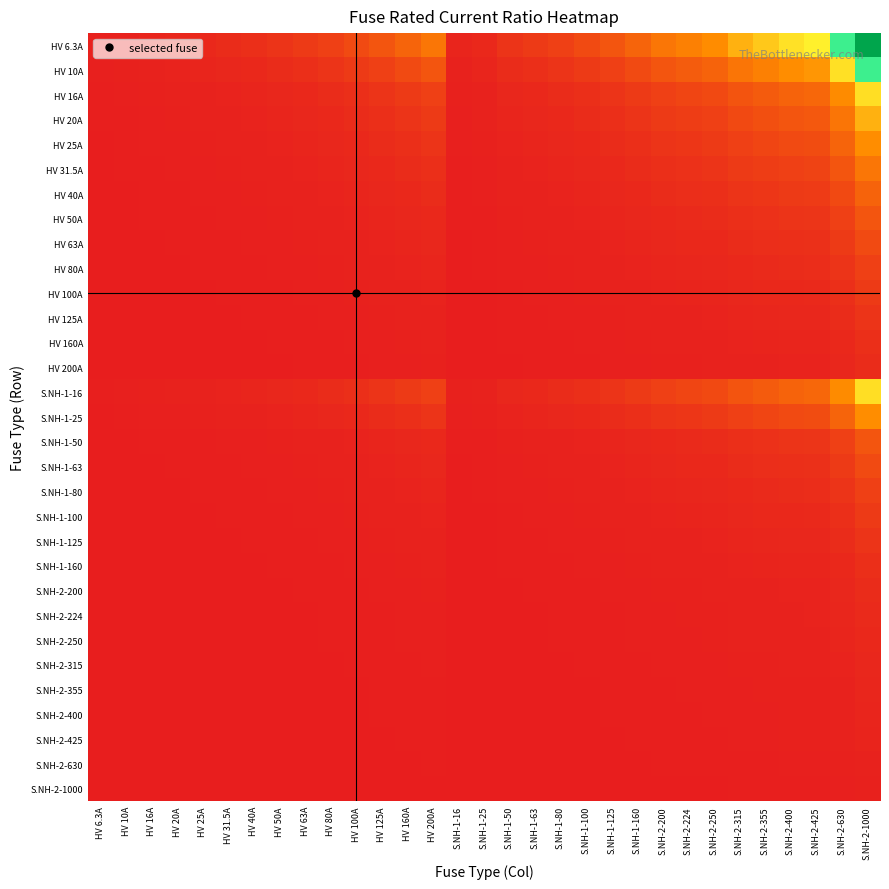

Reading left to right, transcribe all the data shown in this chart.

HV 6.3A: HV 6.3A=1.0	HV 10A=1.6	HV 16A=2.5	HV 20A=3.2	HV 25A=4.0	HV 31.5A=5.0	HV 40A=6.3	HV 50A=7.9	HV 63A=10.0	HV 80A=12.7	HV 100A=15.9	HV 125A=19.8	HV 160A=25.4	HV 200A=31.7	S.NH-1-16=2.5	S.NH-1-25=4.0	S.NH-1-50=7.9	S.NH-1-63=10.0	S.NH-1-80=12.7	S.NH-1-100=15.9	S.NH-1-125=19.8	S.NH-1-160=25.4	S.NH-2-200=31.7	S.NH-2-224=35.6	S.NH-2-250=39.7	S.NH-2-315=50.0	S.NH-2-355=56.3	S.NH-2-400=63.5	S.NH-2-425=67.5	S.NH-2-630=100.0	S.NH-2-1000=158.7
HV 10A: HV 6.3A=0.6	HV 10A=1.0	HV 16A=1.6	HV 20A=2.0	HV 25A=2.5	HV 31.5A=3.1	HV 40A=4.0	HV 50A=5.0	HV 63A=6.3	HV 80A=8.0	HV 100A=10.0	HV 125A=12.5	HV 160A=16.0	HV 200A=20.0	S.NH-1-16=1.6	S.NH-1-25=2.5	S.NH-1-50=5.0	S.NH-1-63=6.3	S.NH-1-80=8.0	S.NH-1-100=10.0	S.NH-1-125=12.5	S.NH-1-160=16.0	S.NH-2-200=20.0	S.NH-2-224=22.4	S.NH-2-250=25.0	S.NH-2-315=31.5	S.NH-2-355=35.5	S.NH-2-400=40.0	S.NH-2-425=42.5	S.NH-2-630=63.0	S.NH-2-1000=100.0
HV 16A: HV 6.3A=0.4	HV 10A=0.6	HV 16A=1.0	HV 20A=1.2	HV 25A=1.6	HV 31.5A=2.0	HV 40A=2.5	HV 50A=3.1	HV 63A=3.9	HV 80A=5.0	HV 100A=6.2	HV 125A=7.8	HV 160A=10.0	HV 200A=12.5	S.NH-1-16=1.0	S.NH-1-25=1.6	S.NH-1-50=3.1	S.NH-1-63=3.9	S.NH-1-80=5.0	S.NH-1-100=6.2	S.NH-1-125=7.8	S.NH-1-160=10.0	S.NH-2-200=12.5	S.NH-2-224=14.0	S.NH-2-250=15.6	S.NH-2-315=19.7	S.NH-2-355=22.2	S.NH-2-400=25.0	S.NH-2-425=26.6	S.NH-2-630=39.4	S.NH-2-1000=62.5
HV 20A: HV 6.3A=0.3	HV 10A=0.5	HV 16A=0.8	HV 20A=1.0	HV 25A=1.2	HV 31.5A=1.6	HV 40A=2.0	HV 50A=2.5	HV 63A=3.1	HV 80A=4.0	HV 100A=5.0	HV 125A=6.2	HV 160A=8.0	HV 200A=10.0	S.NH-1-16=0.8	S.NH-1-25=1.2	S.NH-1-50=2.5	S.NH-1-63=3.1	S.NH-1-80=4.0	S.NH-1-100=5.0	S.NH-1-125=6.2	S.NH-1-160=8.0	S.NH-2-200=10.0	S.NH-2-224=11.2	S.NH-2-250=12.5	S.NH-2-315=15.8	S.NH-2-355=17.8	S.NH-2-400=20.0	S.NH-2-425=21.2	S.NH-2-630=31.5	S.NH-2-1000=50.0
HV 25A: HV 6.3A=0.3	HV 10A=0.4	HV 16A=0.6	HV 20A=0.8	HV 25A=1.0	HV 31.5A=1.3	HV 40A=1.6	HV 50A=2.0	HV 63A=2.5	HV 80A=3.2	HV 100A=4.0	HV 125A=5.0	HV 160A=6.4	HV 200A=8.0	S.NH-1-16=0.6	S.NH-1-25=1.0	S.NH-1-50=2.0	S.NH-1-63=2.5	S.NH-1-80=3.2	S.NH-1-100=4.0	S.NH-1-125=5.0	S.NH-1-160=6.4	S.NH-2-200=8.0	S.NH-2-224=9.0	S.NH-2-250=10.0	S.NH-2-315=12.6	S.NH-2-355=14.2	S.NH-2-400=16.0	S.NH-2-425=17.0	S.NH-2-630=25.2	S.NH-2-1000=40.0
HV 31.5A: HV 6.3A=0.2	HV 10A=0.3	HV 16A=0.5	HV 20A=0.6	HV 25A=0.8	HV 31.5A=1.0	HV 40A=1.3	HV 50A=1.6	HV 63A=2.0	HV 80A=2.5	HV 100A=3.2	HV 125A=4.0	HV 160A=5.1	HV 200A=6.3	S.NH-1-16=0.5	S.NH-1-25=0.8	S.NH-1-50=1.6	S.NH-1-63=2.0	S.NH-1-80=2.5	S.NH-1-100=3.2	S.NH-1-125=4.0	S.NH-1-160=5.1	S.NH-2-200=6.3	S.NH-2-224=7.1	S.NH-2-250=7.9	S.NH-2-315=10.0	S.NH-2-355=11.3	S.NH-2-400=12.7	S.NH-2-425=13.5	S.NH-2-630=20.0	S.NH-2-1000=31.7
HV 40A: HV 6.3A=0.2	HV 10A=0.2	HV 16A=0.4	HV 20A=0.5	HV 25A=0.6	HV 31.5A=0.8	HV 40A=1.0	HV 50A=1.2	HV 63A=1.6	HV 80A=2.0	HV 100A=2.5	HV 125A=3.1	HV 160A=4.0	HV 200A=5.0	S.NH-1-16=0.4	S.NH-1-25=0.6	S.NH-1-50=1.2	S.NH-1-63=1.6	S.NH-1-80=2.0	S.NH-1-100=2.5	S.NH-1-125=3.1	S.NH-1-160=4.0	S.NH-2-200=5.0	S.NH-2-224=5.6	S.NH-2-250=6.2	S.NH-2-315=7.9	S.NH-2-355=8.9	S.NH-2-400=10.0	S.NH-2-425=10.6	S.NH-2-630=15.8	S.NH-2-1000=25.0
HV 50A: HV 6.3A=0.1	HV 10A=0.2	HV 16A=0.3	HV 20A=0.4	HV 25A=0.5	HV 31.5A=0.6	HV 40A=0.8	HV 50A=1.0	HV 63A=1.3	HV 80A=1.6	HV 100A=2.0	HV 125A=2.5	HV 160A=3.2	HV 200A=4.0	S.NH-1-16=0.3	S.NH-1-25=0.5	S.NH-1-50=1.0	S.NH-1-63=1.3	S.NH-1-80=1.6	S.NH-1-100=2.0	S.NH-1-125=2.5	S.NH-1-160=3.2	S.NH-2-200=4.0	S.NH-2-224=4.5	S.NH-2-250=5.0	S.NH-2-315=6.3	S.NH-2-355=7.1	S.NH-2-400=8.0	S.NH-2-425=8.5	S.NH-2-630=12.6	S.NH-2-1000=20.0
HV 63A: HV 6.3A=0.1	HV 10A=0.2	HV 16A=0.3	HV 20A=0.3	HV 25A=0.4	HV 31.5A=0.5	HV 40A=0.6	HV 50A=0.8	HV 63A=1.0	HV 80A=1.3	HV 100A=1.6	HV 125A=2.0	HV 160A=2.5	HV 200A=3.2	S.NH-1-16=0.3	S.NH-1-25=0.4	S.NH-1-50=0.8	S.NH-1-63=1.0	S.NH-1-80=1.3	S.NH-1-100=1.6	S.NH-1-125=2.0	S.NH-1-160=2.5	S.NH-2-200=3.2	S.NH-2-224=3.6	S.NH-2-250=4.0	S.NH-2-315=5.0	S.NH-2-355=5.6	S.NH-2-400=6.3	S.NH-2-425=6.7	S.NH-2-630=10.0	S.NH-2-1000=15.9
HV 80A: HV 6.3A=0.1	HV 10A=0.1	HV 16A=0.2	HV 20A=0.2	HV 25A=0.3	HV 31.5A=0.4	HV 40A=0.5	HV 50A=0.6	HV 63A=0.8	HV 80A=1.0	HV 100A=1.2	HV 125A=1.6	HV 160A=2.0	HV 200A=2.5	S.NH-1-16=0.2	S.NH-1-25=0.3	S.NH-1-50=0.6	S.NH-1-63=0.8	S.NH-1-80=1.0	S.NH-1-100=1.2	S.NH-1-125=1.6	S.NH-1-160=2.0	S.NH-2-200=2.5	S.NH-2-224=2.8	S.NH-2-250=3.1	S.NH-2-315=3.9	S.NH-2-355=4.4	S.NH-2-400=5.0	S.NH-2-425=5.3	S.NH-2-630=7.9	S.NH-2-1000=12.5
HV 100A: HV 6.3A=0.1	HV 10A=0.1	HV 16A=0.2	HV 20A=0.2	HV 25A=0.2	HV 31.5A=0.3	HV 40A=0.4	HV 50A=0.5	HV 63A=0.6	HV 80A=0.8	HV 100A=1.0	HV 125A=1.2	HV 160A=1.6	HV 200A=2.0	S.NH-1-16=0.2	S.NH-1-25=0.2	S.NH-1-50=0.5	S.NH-1-63=0.6	S.NH-1-80=0.8	S.NH-1-100=1.0	S.NH-1-125=1.2	S.NH-1-160=1.6	S.NH-2-200=2.0	S.NH-2-224=2.2	S.NH-2-250=2.5	S.NH-2-315=3.1	S.NH-2-355=3.5	S.NH-2-400=4.0	S.NH-2-425=4.2	S.NH-2-630=6.3	S.NH-2-1000=10.0
HV 125A: HV 6.3A=0.1	HV 10A=0.1	HV 16A=0.1	HV 20A=0.2	HV 25A=0.2	HV 31.5A=0.3	HV 40A=0.3	HV 50A=0.4	HV 63A=0.5	HV 80A=0.6	HV 100A=0.8	HV 125A=1.0	HV 160A=1.3	HV 200A=1.6	S.NH-1-16=0.1	S.NH-1-25=0.2	S.NH-1-50=0.4	S.NH-1-63=0.5	S.NH-1-80=0.6	S.NH-1-100=0.8	S.NH-1-125=1.0	S.NH-1-160=1.3	S.NH-2-200=1.6	S.NH-2-224=1.8	S.NH-2-250=2.0	S.NH-2-315=2.5	S.NH-2-355=2.8	S.NH-2-400=3.2	S.NH-2-425=3.4	S.NH-2-630=5.0	S.NH-2-1000=8.0
HV 160A: HV 6.3A=0.0	HV 10A=0.1	HV 16A=0.1	HV 20A=0.1	HV 25A=0.2	HV 31.5A=0.2	HV 40A=0.2	HV 50A=0.3	HV 63A=0.4	HV 80A=0.5	HV 100A=0.6	HV 125A=0.8	HV 160A=1.0	HV 200A=1.2	S.NH-1-16=0.1	S.NH-1-25=0.2	S.NH-1-50=0.3	S.NH-1-63=0.4	S.NH-1-80=0.5	S.NH-1-100=0.6	S.NH-1-125=0.8	S.NH-1-160=1.0	S.NH-2-200=1.2	S.NH-2-224=1.4	S.NH-2-250=1.6	S.NH-2-315=2.0	S.NH-2-355=2.2	S.NH-2-400=2.5	S.NH-2-425=2.7	S.NH-2-630=3.9	S.NH-2-1000=6.2
HV 200A: HV 6.3A=0.0	HV 10A=0.1	HV 16A=0.1	HV 20A=0.1	HV 25A=0.1	HV 31.5A=0.2	HV 40A=0.2	HV 50A=0.2	HV 63A=0.3	HV 80A=0.4	HV 100A=0.5	HV 125A=0.6	HV 160A=0.8	HV 200A=1.0	S.NH-1-16=0.1	S.NH-1-25=0.1	S.NH-1-50=0.2	S.NH-1-63=0.3	S.NH-1-80=0.4	S.NH-1-100=0.5	S.NH-1-125=0.6	S.NH-1-160=0.8	S.NH-2-200=1.0	S.NH-2-224=1.1	S.NH-2-250=1.2	S.NH-2-315=1.6	S.NH-2-355=1.8	S.NH-2-400=2.0	S.NH-2-425=2.1	S.NH-2-630=3.1	S.NH-2-1000=5.0
S.NH-1-16: HV 6.3A=0.4	HV 10A=0.6	HV 16A=1.0	HV 20A=1.2	HV 25A=1.6	HV 31.5A=2.0	HV 40A=2.5	HV 50A=3.1	HV 63A=3.9	HV 80A=5.0	HV 100A=6.2	HV 125A=7.8	HV 160A=10.0	HV 200A=12.5	S.NH-1-16=1.0	S.NH-1-25=1.6	S.NH-1-50=3.1	S.NH-1-63=3.9	S.NH-1-80=5.0	S.NH-1-100=6.2	S.NH-1-125=7.8	S.NH-1-160=10.0	S.NH-2-200=12.5	S.NH-2-224=14.0	S.NH-2-250=15.6	S.NH-2-315=19.7	S.NH-2-355=22.2	S.NH-2-400=25.0	S.NH-2-425=26.6	S.NH-2-630=39.4	S.NH-2-1000=62.5
S.NH-1-25: HV 6.3A=0.3	HV 10A=0.4	HV 16A=0.6	HV 20A=0.8	HV 25A=1.0	HV 31.5A=1.3	HV 40A=1.6	HV 50A=2.0	HV 63A=2.5	HV 80A=3.2	HV 100A=4.0	HV 125A=5.0	HV 160A=6.4	HV 200A=8.0	S.NH-1-16=0.6	S.NH-1-25=1.0	S.NH-1-50=2.0	S.NH-1-63=2.5	S.NH-1-80=3.2	S.NH-1-100=4.0	S.NH-1-125=5.0	S.NH-1-160=6.4	S.NH-2-200=8.0	S.NH-2-224=9.0	S.NH-2-250=10.0	S.NH-2-315=12.6	S.NH-2-355=14.2	S.NH-2-400=16.0	S.NH-2-425=17.0	S.NH-2-630=25.2	S.NH-2-1000=40.0
S.NH-1-50: HV 6.3A=0.1	HV 10A=0.2	HV 16A=0.3	HV 20A=0.4	HV 25A=0.5	HV 31.5A=0.6	HV 40A=0.8	HV 50A=1.0	HV 63A=1.3	HV 80A=1.6	HV 100A=2.0	HV 125A=2.5	HV 160A=3.2	HV 200A=4.0	S.NH-1-16=0.3	S.NH-1-25=0.5	S.NH-1-50=1.0	S.NH-1-63=1.3	S.NH-1-80=1.6	S.NH-1-100=2.0	S.NH-1-125=2.5	S.NH-1-160=3.2	S.NH-2-200=4.0	S.NH-2-224=4.5	S.NH-2-250=5.0	S.NH-2-315=6.3	S.NH-2-355=7.1	S.NH-2-400=8.0	S.NH-2-425=8.5	S.NH-2-630=12.6	S.NH-2-1000=20.0
S.NH-1-63: HV 6.3A=0.1	HV 10A=0.2	HV 16A=0.3	HV 20A=0.3	HV 25A=0.4	HV 31.5A=0.5	HV 40A=0.6	HV 50A=0.8	HV 63A=1.0	HV 80A=1.3	HV 100A=1.6	HV 125A=2.0	HV 160A=2.5	HV 200A=3.2	S.NH-1-16=0.3	S.NH-1-25=0.4	S.NH-1-50=0.8	S.NH-1-63=1.0	S.NH-1-80=1.3	S.NH-1-100=1.6	S.NH-1-125=2.0	S.NH-1-160=2.5	S.NH-2-200=3.2	S.NH-2-224=3.6	S.NH-2-250=4.0	S.NH-2-315=5.0	S.NH-2-355=5.6	S.NH-2-400=6.3	S.NH-2-425=6.7	S.NH-2-630=10.0	S.NH-2-1000=15.9
S.NH-1-80: HV 6.3A=0.1	HV 10A=0.1	HV 16A=0.2	HV 20A=0.2	HV 25A=0.3	HV 31.5A=0.4	HV 40A=0.5	HV 50A=0.6	HV 63A=0.8	HV 80A=1.0	HV 100A=1.2	HV 125A=1.6	HV 160A=2.0	HV 200A=2.5	S.NH-1-16=0.2	S.NH-1-25=0.3	S.NH-1-50=0.6	S.NH-1-63=0.8	S.NH-1-80=1.0	S.NH-1-100=1.2	S.NH-1-125=1.6	S.NH-1-160=2.0	S.NH-2-200=2.5	S.NH-2-224=2.8	S.NH-2-250=3.1	S.NH-2-315=3.9	S.NH-2-355=4.4	S.NH-2-400=5.0	S.NH-2-425=5.3	S.NH-2-630=7.9	S.NH-2-1000=12.5
S.NH-1-100: HV 6.3A=0.1	HV 10A=0.1	HV 16A=0.2	HV 20A=0.2	HV 25A=0.2	HV 31.5A=0.3	HV 40A=0.4	HV 50A=0.5	HV 63A=0.6	HV 80A=0.8	HV 100A=1.0	HV 125A=1.2	HV 160A=1.6	HV 200A=2.0	S.NH-1-16=0.2	S.NH-1-25=0.2	S.NH-1-50=0.5	S.NH-1-63=0.6	S.NH-1-80=0.8	S.NH-1-100=1.0	S.NH-1-125=1.2	S.NH-1-160=1.6	S.NH-2-200=2.0	S.NH-2-224=2.2	S.NH-2-250=2.5	S.NH-2-315=3.1	S.NH-2-355=3.5	S.NH-2-400=4.0	S.NH-2-425=4.2	S.NH-2-630=6.3	S.NH-2-1000=10.0
S.NH-1-125: HV 6.3A=0.1	HV 10A=0.1	HV 16A=0.1	HV 20A=0.2	HV 25A=0.2	HV 31.5A=0.3	HV 40A=0.3	HV 50A=0.4	HV 63A=0.5	HV 80A=0.6	HV 100A=0.8	HV 125A=1.0	HV 160A=1.3	HV 200A=1.6	S.NH-1-16=0.1	S.NH-1-25=0.2	S.NH-1-50=0.4	S.NH-1-63=0.5	S.NH-1-80=0.6	S.NH-1-100=0.8	S.NH-1-125=1.0	S.NH-1-160=1.3	S.NH-2-200=1.6	S.NH-2-224=1.8	S.NH-2-250=2.0	S.NH-2-315=2.5	S.NH-2-355=2.8	S.NH-2-400=3.2	S.NH-2-425=3.4	S.NH-2-630=5.0	S.NH-2-1000=8.0
S.NH-1-160: HV 6.3A=0.0	HV 10A=0.1	HV 16A=0.1	HV 20A=0.1	HV 25A=0.2	HV 31.5A=0.2	HV 40A=0.2	HV 50A=0.3	HV 63A=0.4	HV 80A=0.5	HV 100A=0.6	HV 125A=0.8	HV 160A=1.0	HV 200A=1.2	S.NH-1-16=0.1	S.NH-1-25=0.2	S.NH-1-50=0.3	S.NH-1-63=0.4	S.NH-1-80=0.5	S.NH-1-100=0.6	S.NH-1-125=0.8	S.NH-1-160=1.0	S.NH-2-200=1.2	S.NH-2-224=1.4	S.NH-2-250=1.6	S.NH-2-315=2.0	S.NH-2-355=2.2	S.NH-2-400=2.5	S.NH-2-425=2.7	S.NH-2-630=3.9	S.NH-2-1000=6.2
S.NH-2-200: HV 6.3A=0.0	HV 10A=0.1	HV 16A=0.1	HV 20A=0.1	HV 25A=0.1	HV 31.5A=0.2	HV 40A=0.2	HV 50A=0.2	HV 63A=0.3	HV 80A=0.4	HV 100A=0.5	HV 125A=0.6	HV 160A=0.8	HV 200A=1.0	S.NH-1-16=0.1	S.NH-1-25=0.1	S.NH-1-50=0.2	S.NH-1-63=0.3	S.NH-1-80=0.4	S.NH-1-100=0.5	S.NH-1-125=0.6	S.NH-1-160=0.8	S.NH-2-200=1.0	S.NH-2-224=1.1	S.NH-2-250=1.2	S.NH-2-315=1.6	S.NH-2-355=1.8	S.NH-2-400=2.0	S.NH-2-425=2.1	S.NH-2-630=3.1	S.NH-2-1000=5.0
S.NH-2-224: HV 6.3A=0.0	HV 10A=0.0	HV 16A=0.1	HV 20A=0.1	HV 25A=0.1	HV 31.5A=0.1	HV 40A=0.2	HV 50A=0.2	HV 63A=0.3	HV 80A=0.4	HV 100A=0.4	HV 125A=0.6	HV 160A=0.7	HV 200A=0.9	S.NH-1-16=0.1	S.NH-1-25=0.1	S.NH-1-50=0.2	S.NH-1-63=0.3	S.NH-1-80=0.4	S.NH-1-100=0.4	S.NH-1-125=0.6	S.NH-1-160=0.7	S.NH-2-200=0.9	S.NH-2-224=1.0	S.NH-2-250=1.1	S.NH-2-315=1.4	S.NH-2-355=1.6	S.NH-2-400=1.8	S.NH-2-425=1.9	S.NH-2-630=2.8	S.NH-2-1000=4.5
S.NH-2-250: HV 6.3A=0.0	HV 10A=0.0	HV 16A=0.1	HV 20A=0.1	HV 25A=0.1	HV 31.5A=0.1	HV 40A=0.2	HV 50A=0.2	HV 63A=0.3	HV 80A=0.3	HV 100A=0.4	HV 125A=0.5	HV 160A=0.6	HV 200A=0.8	S.NH-1-16=0.1	S.NH-1-25=0.1	S.NH-1-50=0.2	S.NH-1-63=0.3	S.NH-1-80=0.3	S.NH-1-100=0.4	S.NH-1-125=0.5	S.NH-1-160=0.6	S.NH-2-200=0.8	S.NH-2-224=0.9	S.NH-2-250=1.0	S.NH-2-315=1.3	S.NH-2-355=1.4	S.NH-2-400=1.6	S.NH-2-425=1.7	S.NH-2-630=2.5	S.NH-2-1000=4.0
S.NH-2-315: HV 6.3A=0.0	HV 10A=0.0	HV 16A=0.1	HV 20A=0.1	HV 25A=0.1	HV 31.5A=0.1	HV 40A=0.1	HV 50A=0.2	HV 63A=0.2	HV 80A=0.3	HV 100A=0.3	HV 125A=0.4	HV 160A=0.5	HV 200A=0.6	S.NH-1-16=0.1	S.NH-1-25=0.1	S.NH-1-50=0.2	S.NH-1-63=0.2	S.NH-1-80=0.3	S.NH-1-100=0.3	S.NH-1-125=0.4	S.NH-1-160=0.5	S.NH-2-200=0.6	S.NH-2-224=0.7	S.NH-2-250=0.8	S.NH-2-315=1.0	S.NH-2-355=1.1	S.NH-2-400=1.3	S.NH-2-425=1.3	S.NH-2-630=2.0	S.NH-2-1000=3.2
S.NH-2-355: HV 6.3A=0.0	HV 10A=0.0	HV 16A=0.0	HV 20A=0.1	HV 25A=0.1	HV 31.5A=0.1	HV 40A=0.1	HV 50A=0.1	HV 63A=0.2	HV 80A=0.2	HV 100A=0.3	HV 125A=0.4	HV 160A=0.5	HV 200A=0.6	S.NH-1-16=0.0	S.NH-1-25=0.1	S.NH-1-50=0.1	S.NH-1-63=0.2	S.NH-1-80=0.2	S.NH-1-100=0.3	S.NH-1-125=0.4	S.NH-1-160=0.5	S.NH-2-200=0.6	S.NH-2-224=0.6	S.NH-2-250=0.7	S.NH-2-315=0.9	S.NH-2-355=1.0	S.NH-2-400=1.1	S.NH-2-425=1.2	S.NH-2-630=1.8	S.NH-2-1000=2.8
S.NH-2-400: HV 6.3A=0.0	HV 10A=0.0	HV 16A=0.0	HV 20A=0.1	HV 25A=0.1	HV 31.5A=0.1	HV 40A=0.1	HV 50A=0.1	HV 63A=0.2	HV 80A=0.2	HV 100A=0.2	HV 125A=0.3	HV 160A=0.4	HV 200A=0.5	S.NH-1-16=0.0	S.NH-1-25=0.1	S.NH-1-50=0.1	S.NH-1-63=0.2	S.NH-1-80=0.2	S.NH-1-100=0.2	S.NH-1-125=0.3	S.NH-1-160=0.4	S.NH-2-200=0.5	S.NH-2-224=0.6	S.NH-2-250=0.6	S.NH-2-315=0.8	S.NH-2-355=0.9	S.NH-2-400=1.0	S.NH-2-425=1.1	S.NH-2-630=1.6	S.NH-2-1000=2.5
S.NH-2-425: HV 6.3A=0.0	HV 10A=0.0	HV 16A=0.0	HV 20A=0.0	HV 25A=0.1	HV 31.5A=0.1	HV 40A=0.1	HV 50A=0.1	HV 63A=0.1	HV 80A=0.2	HV 100A=0.2	HV 125A=0.3	HV 160A=0.4	HV 200A=0.5	S.NH-1-16=0.0	S.NH-1-25=0.1	S.NH-1-50=0.1	S.NH-1-63=0.1	S.NH-1-80=0.2	S.NH-1-100=0.2	S.NH-1-125=0.3	S.NH-1-160=0.4	S.NH-2-200=0.5	S.NH-2-224=0.5	S.NH-2-250=0.6	S.NH-2-315=0.7	S.NH-2-355=0.8	S.NH-2-400=0.9	S.NH-2-425=1.0	S.NH-2-630=1.5	S.NH-2-1000=2.4
S.NH-2-630: HV 6.3A=0.0	HV 10A=0.0	HV 16A=0.0	HV 20A=0.0	HV 25A=0.0	HV 31.5A=0.1	HV 40A=0.1	HV 50A=0.1	HV 63A=0.1	HV 80A=0.1	HV 100A=0.2	HV 125A=0.2	HV 160A=0.3	HV 200A=0.3	S.NH-1-16=0.0	S.NH-1-25=0.0	S.NH-1-50=0.1	S.NH-1-63=0.1	S.NH-1-80=0.1	S.NH-1-100=0.2	S.NH-1-125=0.2	S.NH-1-160=0.3	S.NH-2-200=0.3	S.NH-2-224=0.4	S.NH-2-250=0.4	S.NH-2-315=0.5	S.NH-2-355=0.6	S.NH-2-400=0.6	S.NH-2-425=0.7	S.NH-2-630=1.0	S.NH-2-1000=1.6
S.NH-2-1000: HV 6.3A=0.0	HV 10A=0.0	HV 16A=0.0	HV 20A=0.0	HV 25A=0.0	HV 31.5A=0.0	HV 40A=0.0	HV 50A=0.1	HV 63A=0.1	HV 80A=0.1	HV 100A=0.1	HV 125A=0.1	HV 160A=0.2	HV 200A=0.2	S.NH-1-16=0.0	S.NH-1-25=0.0	S.NH-1-50=0.1	S.NH-1-63=0.1	S.NH-1-80=0.1	S.NH-1-100=0.1	S.NH-1-125=0.1	S.NH-1-160=0.2	S.NH-2-200=0.2	S.NH-2-224=0.2	S.NH-2-250=0.2	S.NH-2-315=0.3	S.NH-2-355=0.4	S.NH-2-400=0.4	S.NH-2-425=0.4	S.NH-2-630=0.6	S.NH-2-1000=1.0